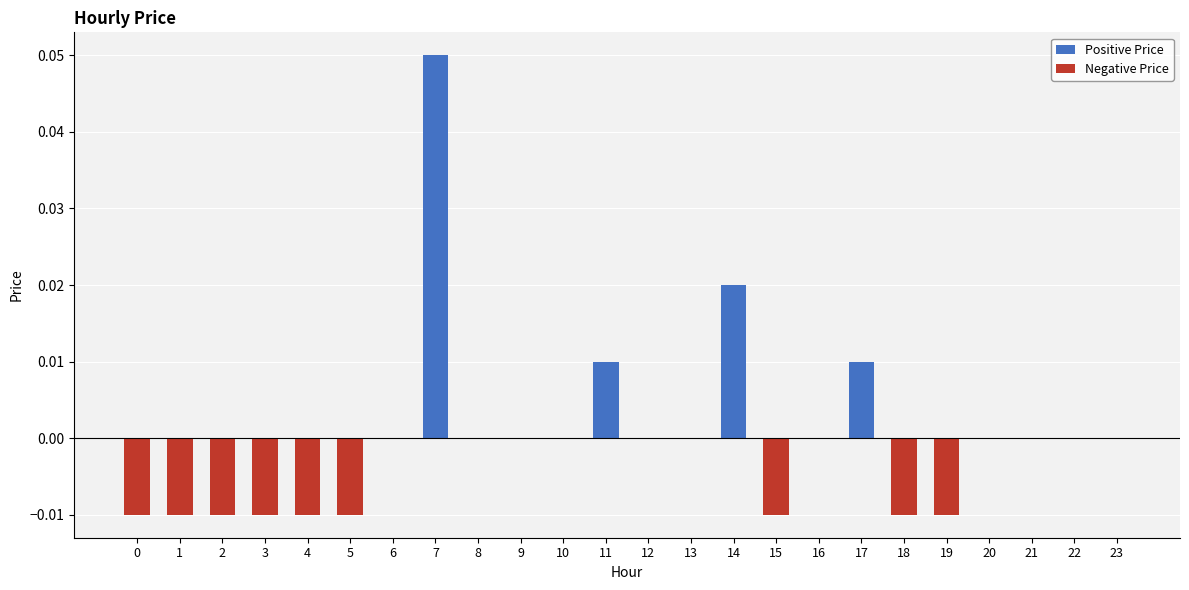

At how many categories does at least one series exceed 0?

4